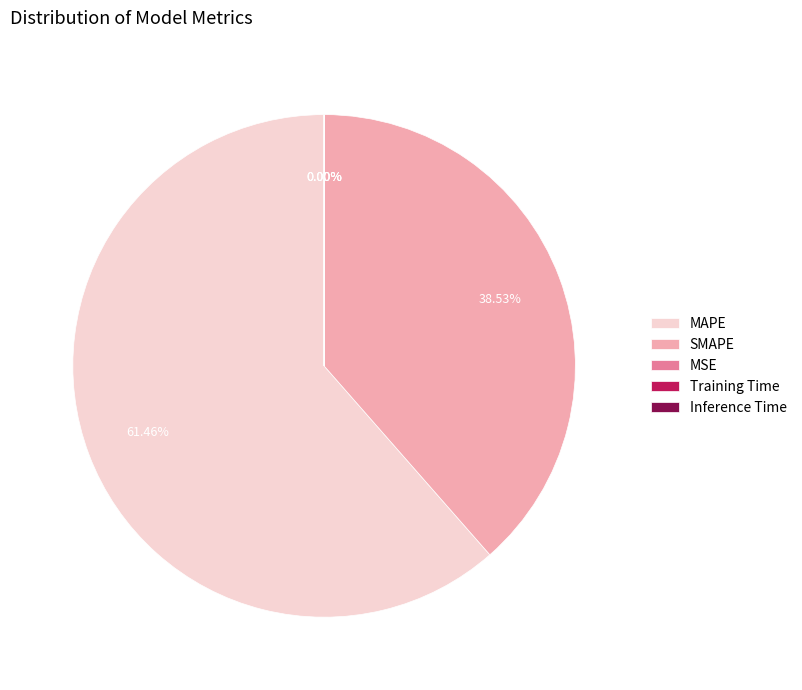

True or false: SMAPE accounts for 29% of the total.

False